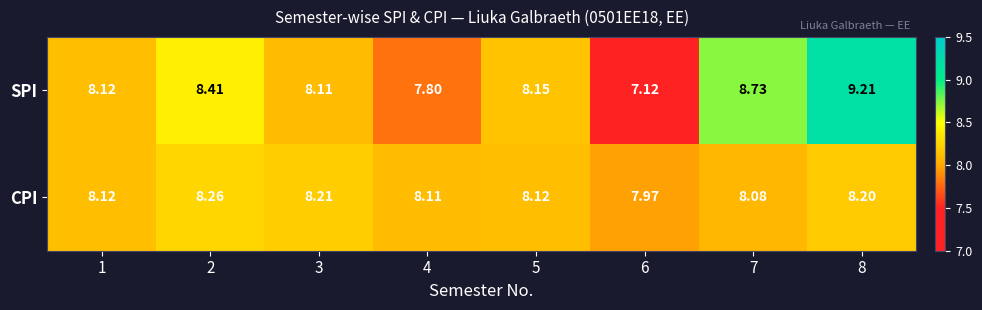

Count the number of categories in the chart.

8